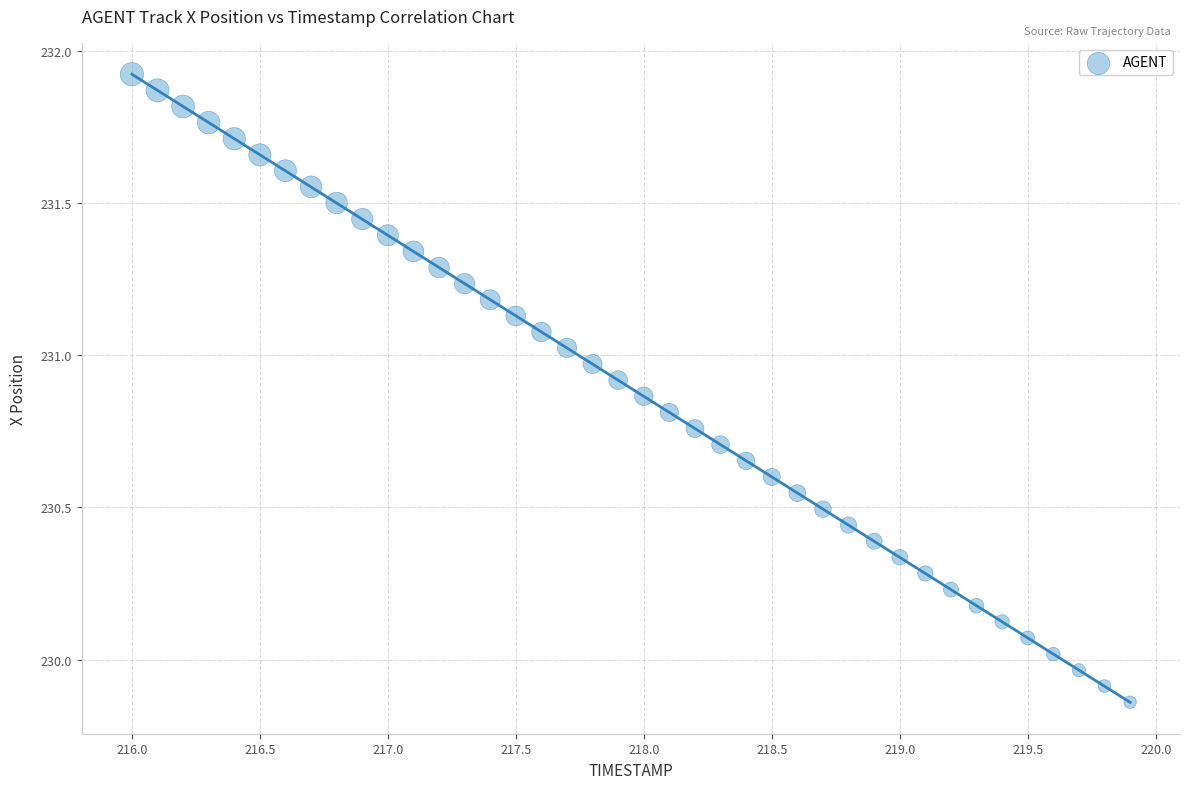

What is the range of X values (max minus min)?

3.9